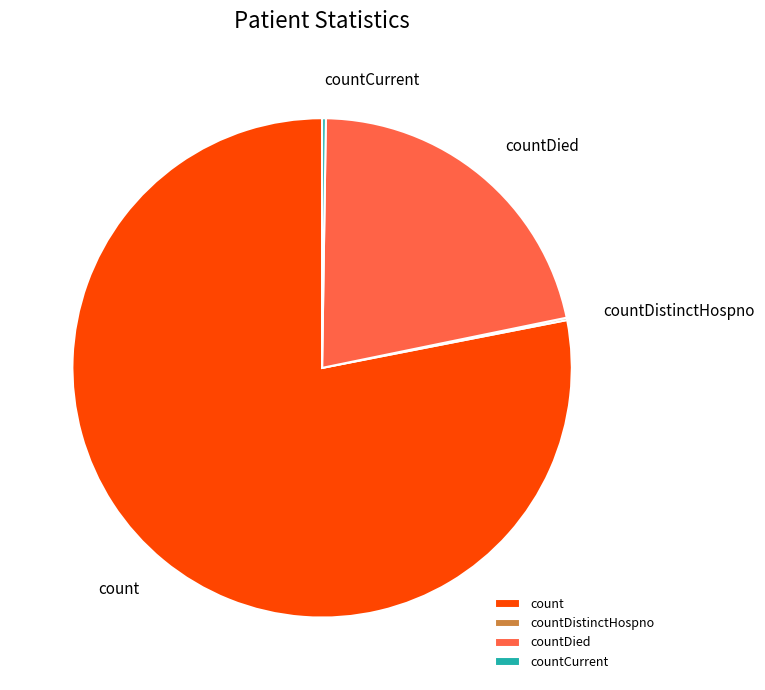

Is there a majority slice in this chart?

Yes